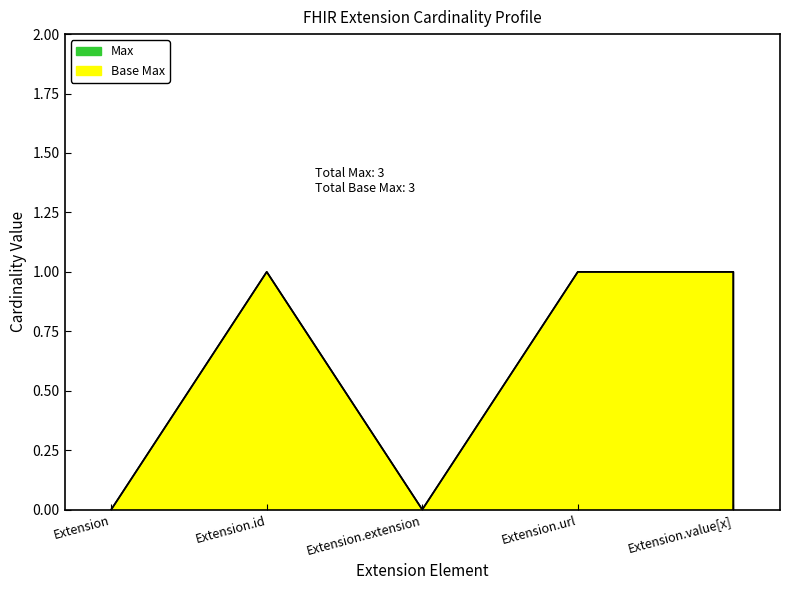

Read the Max value at Extension.value[x].

1